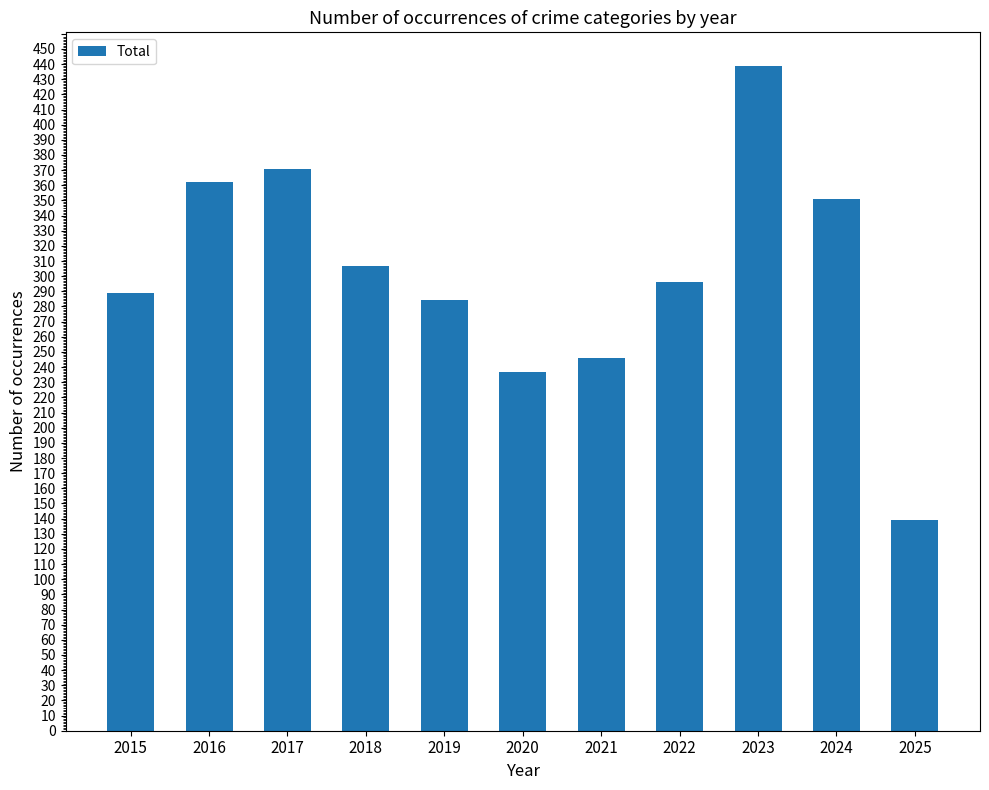

What is the difference between the values at 2019 and 2021?

38